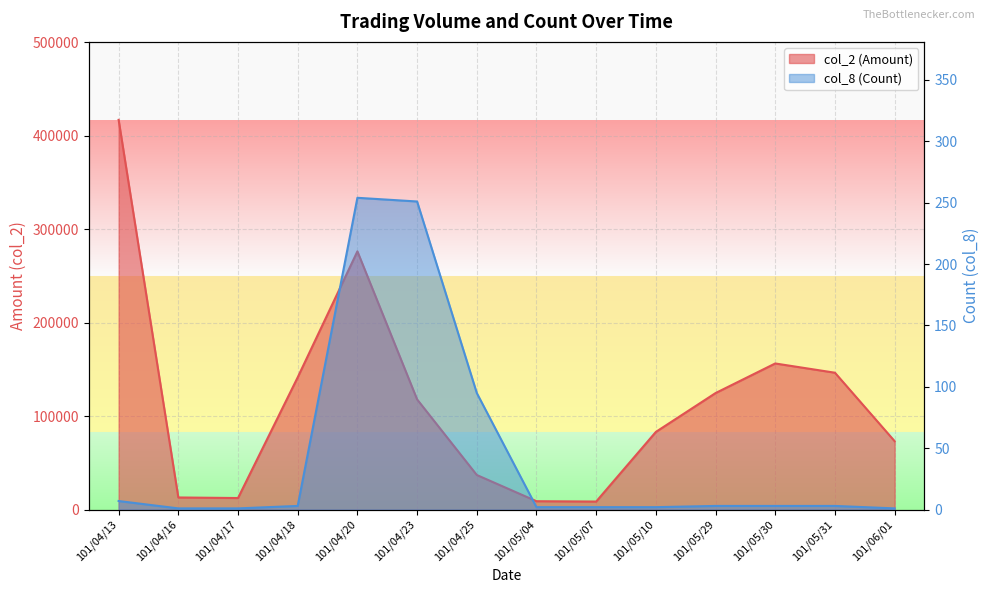

True or false: col_8 (Count) has a value of 7 at 101/04/13.

True